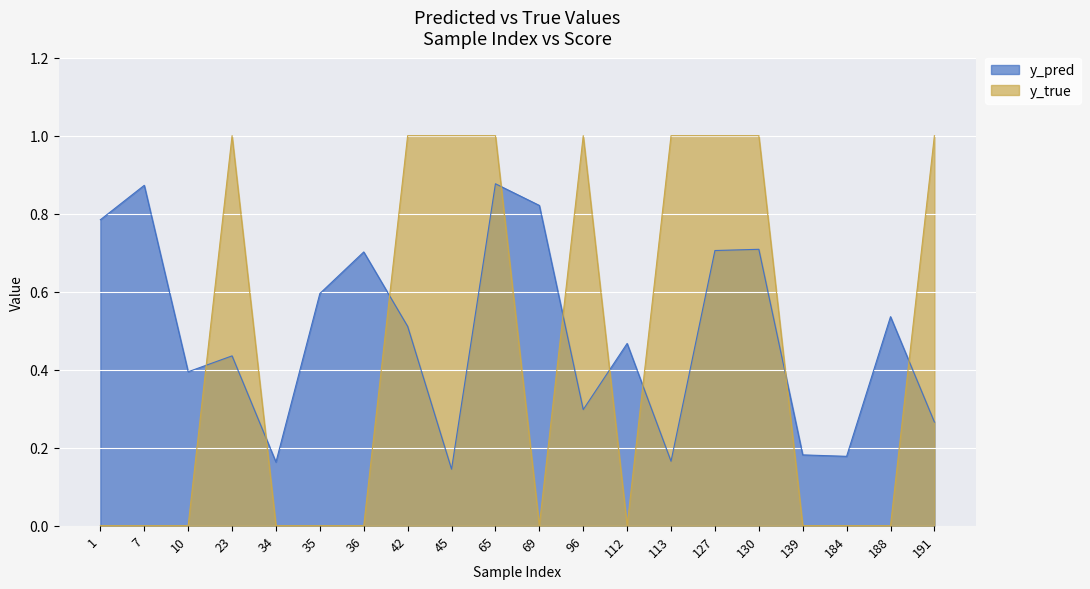

Where do y_pred and y_true first cross each other?

10 and 23